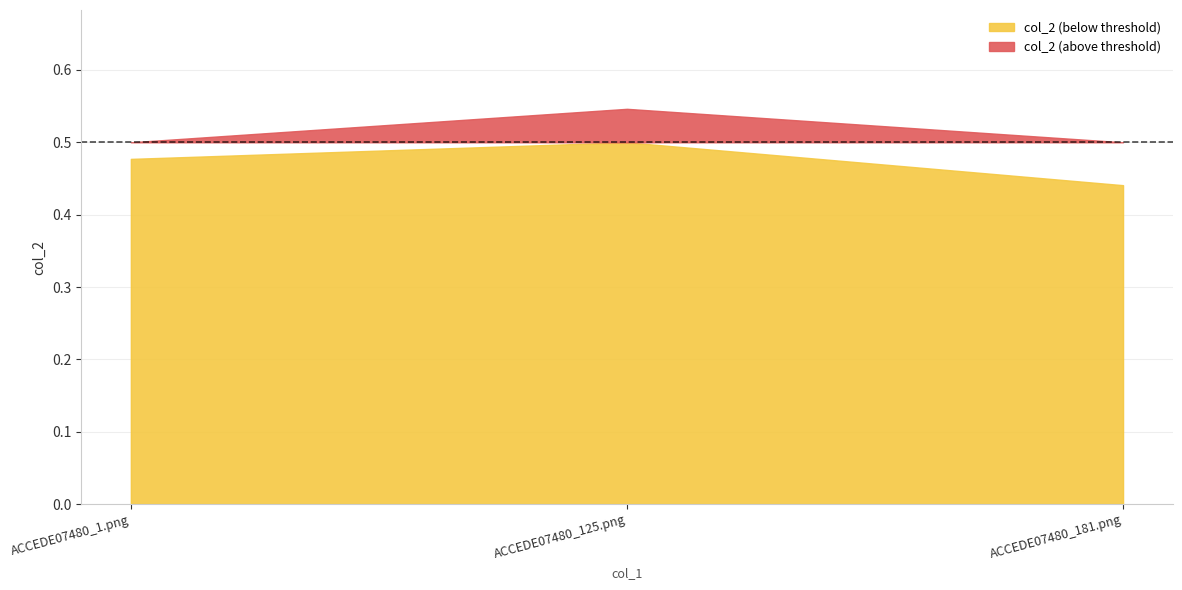

Reading right to left, transcribe all the data shown in this chart.

0.4	0.5	0.5